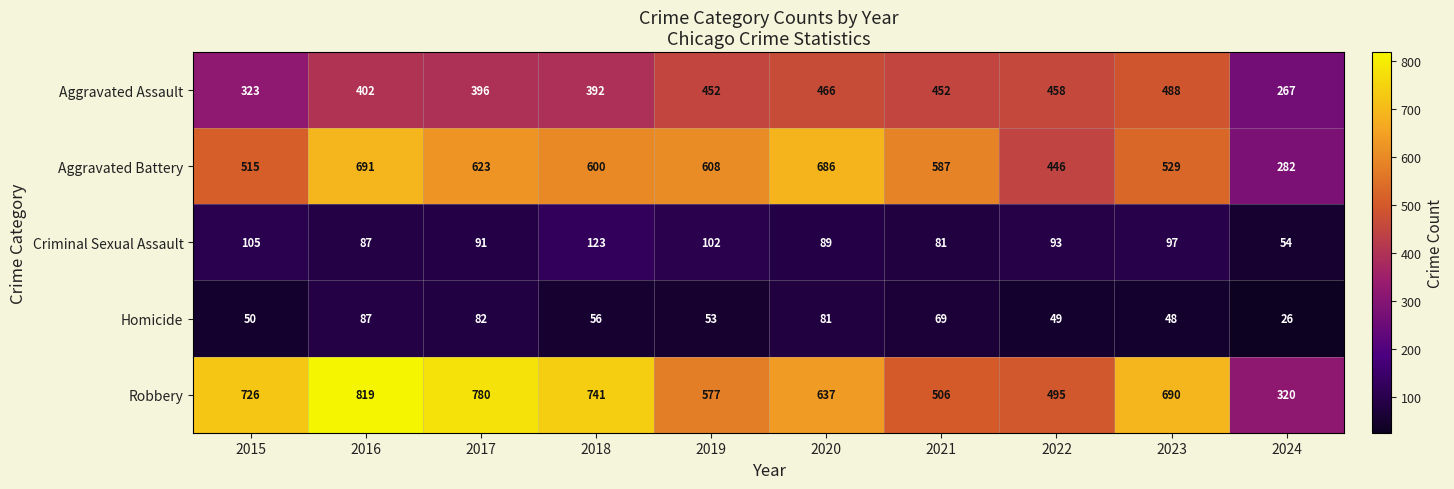

What is the difference between the highest and lowest values at 2018?

685